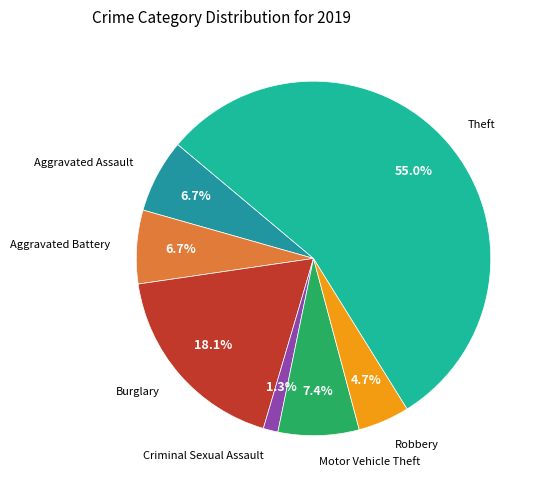

Is there a majority slice in this chart?

Yes